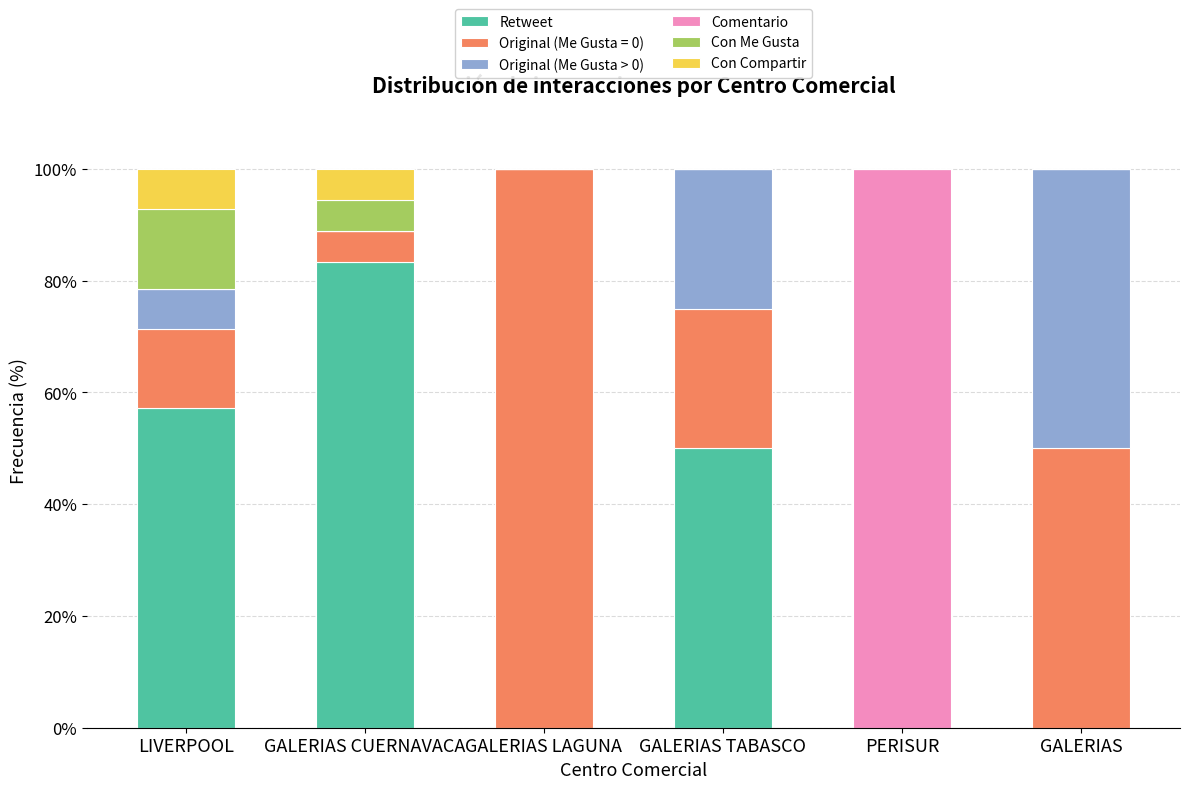

The value of Retweet at PERISUR is 42.2. True or false?

False